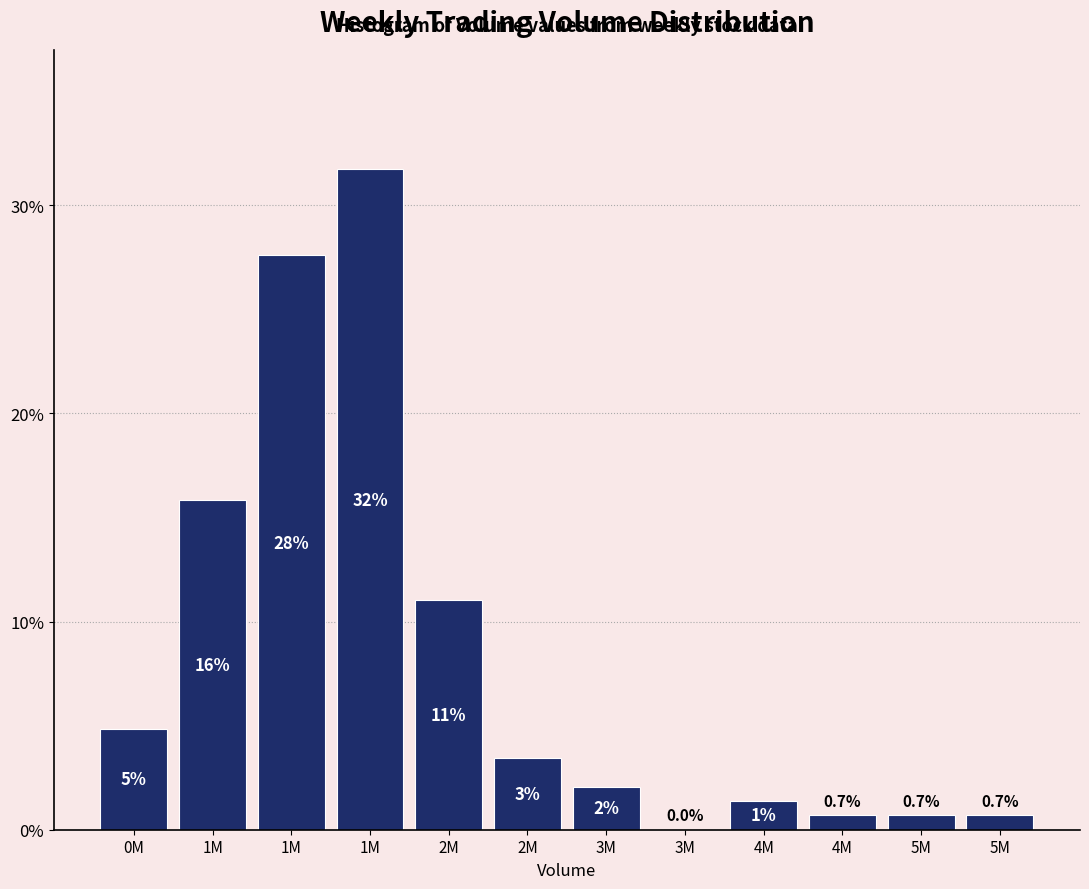

Are the bars horizontal?

No